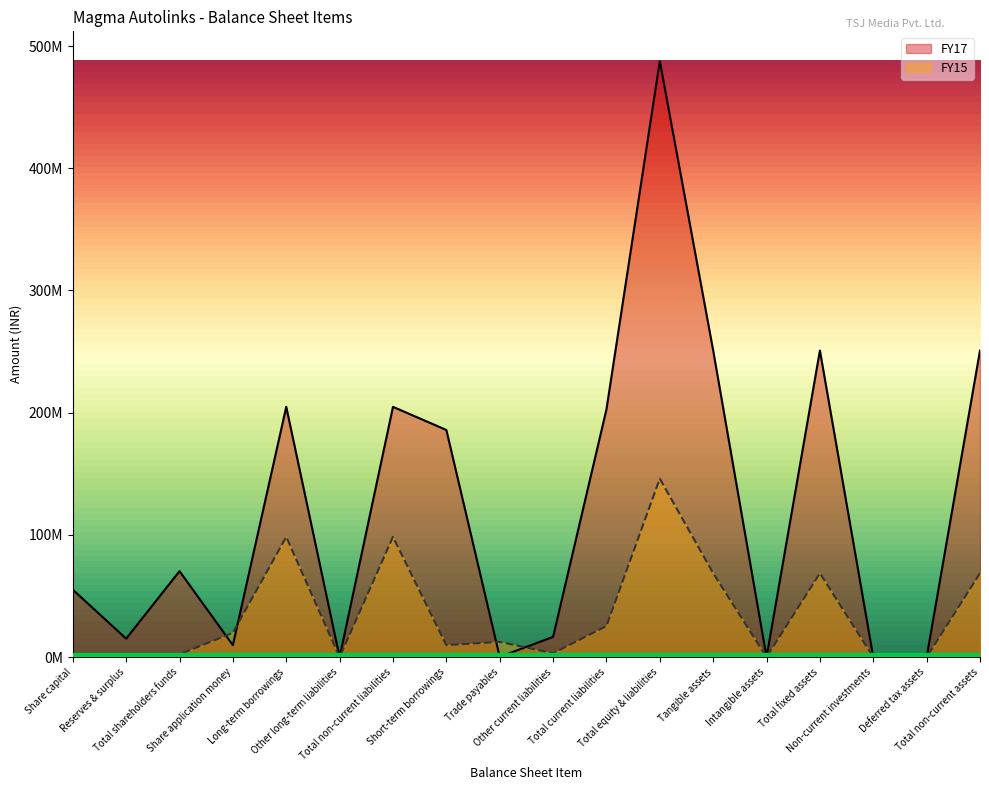

Which category has the lowest value in the FY15 series?

Other long-term liabilities